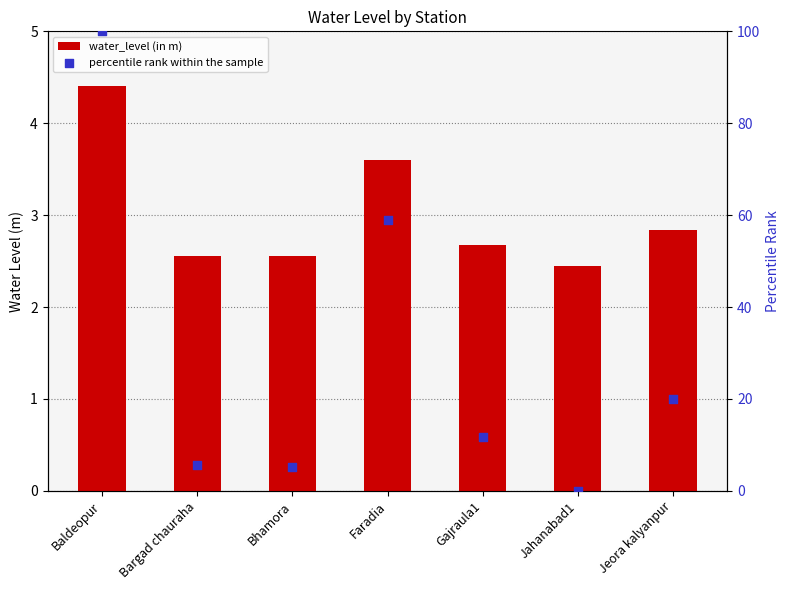

Is the value of water_level (in m) at Bargad chauraha greater than the value of percentile rank within the sample at Jeora kalyanpur?

No